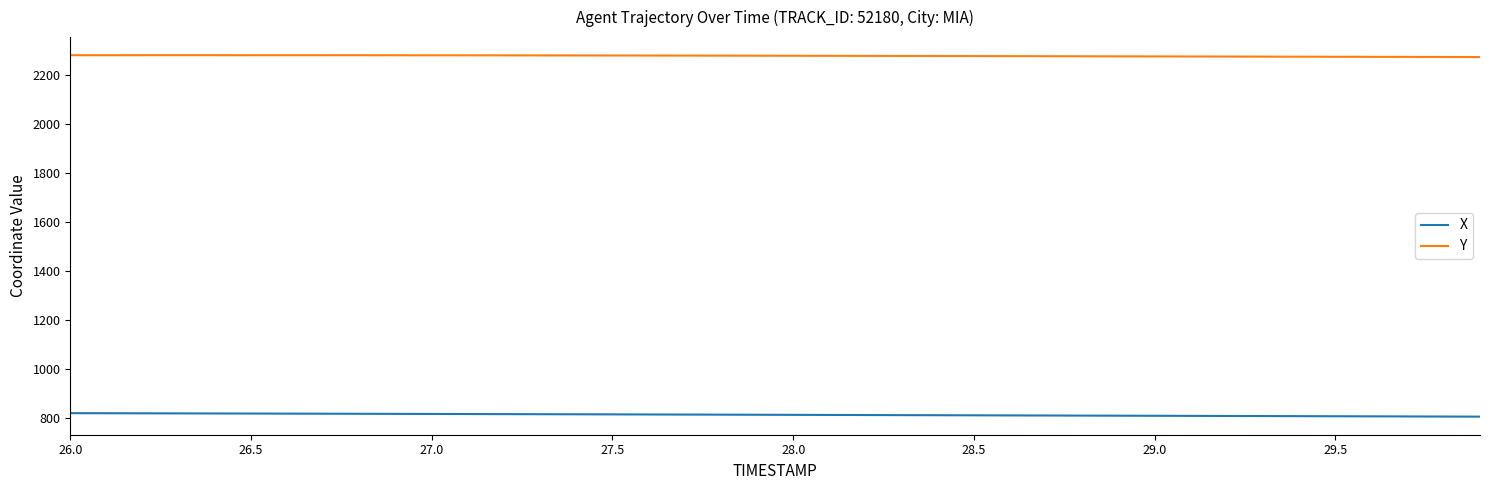

True or false: X and Y intersect in this chart.

False